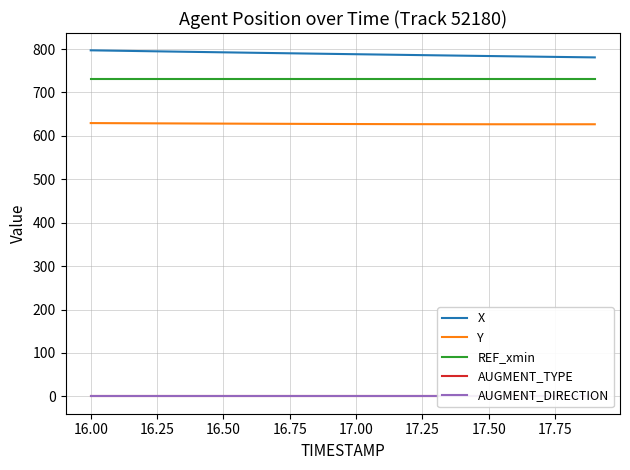

True or false: REF_xmin and X intersect in this chart.

False